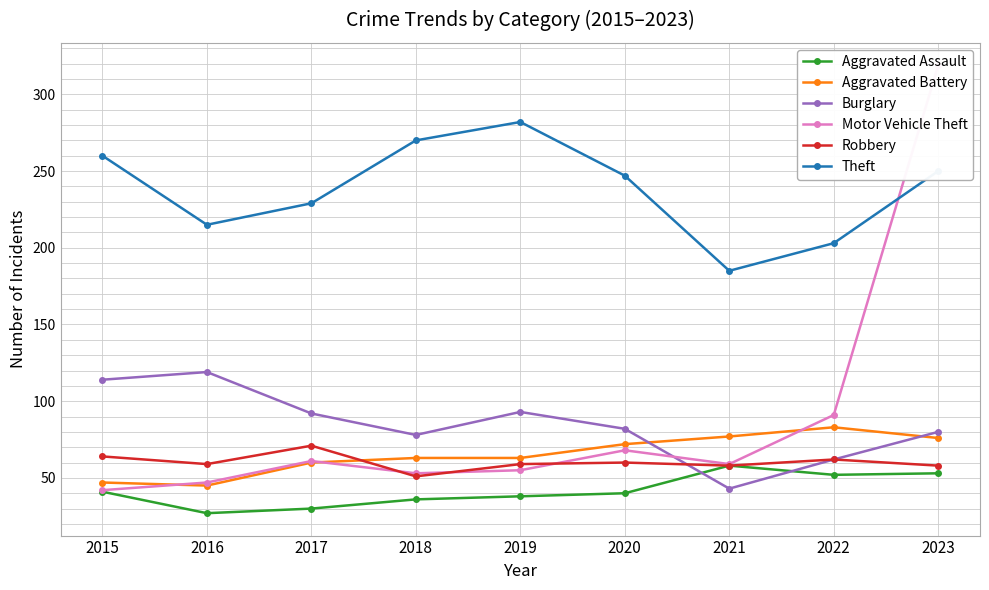

How many series are shown in this chart?

6